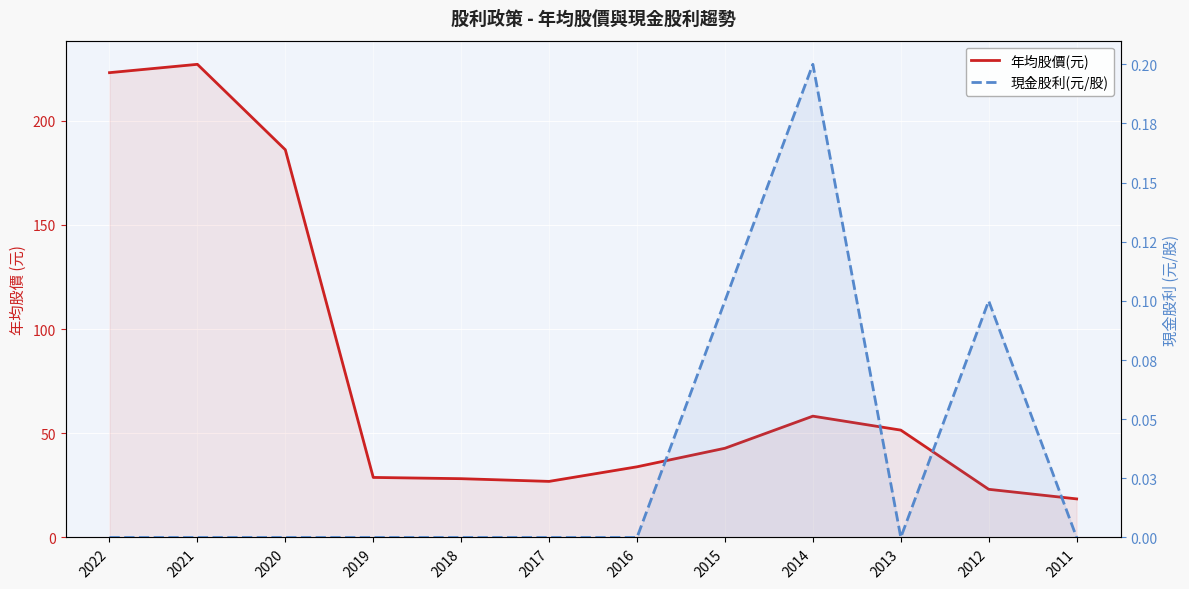

The value of 年均股價(元) at 2014 is 103.5. True or false?

False